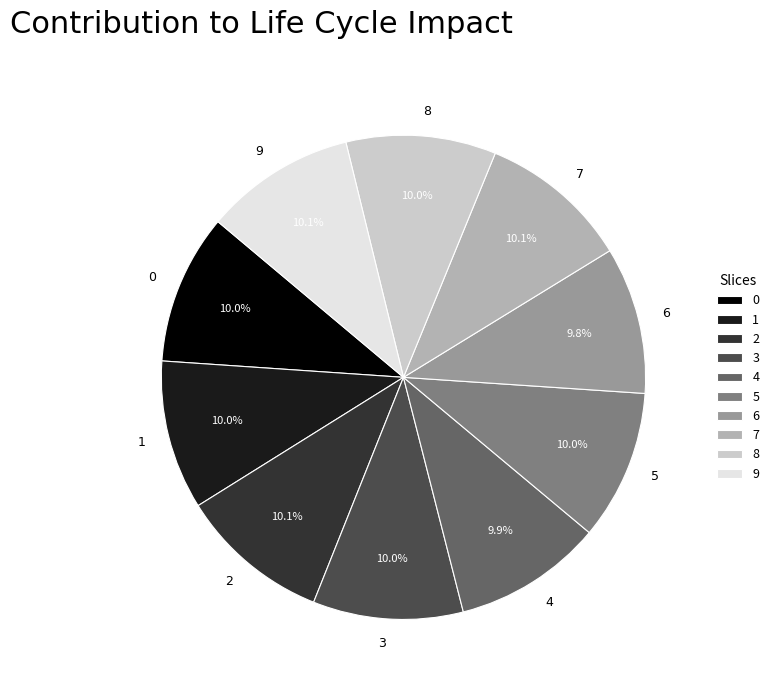

To the nearest percent, what percentage of the pie is 8?

10%